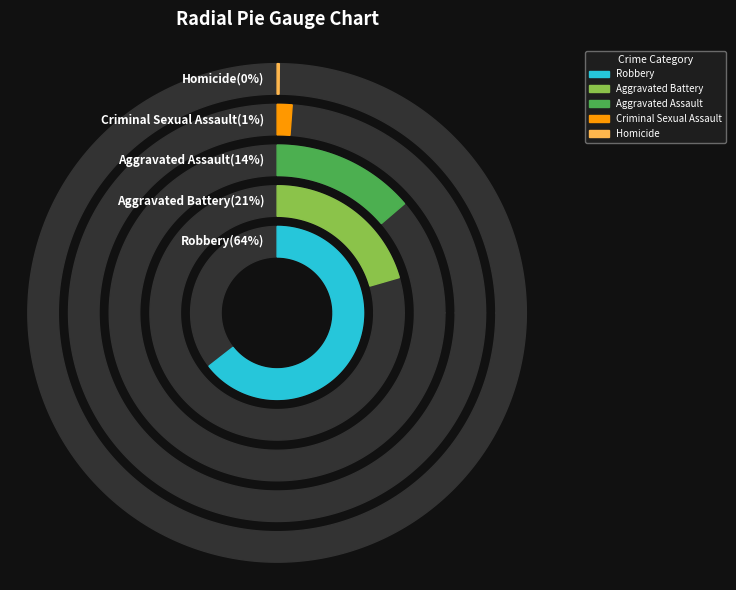

How much of the chart is everything except Aggravated Battery?

79.5%